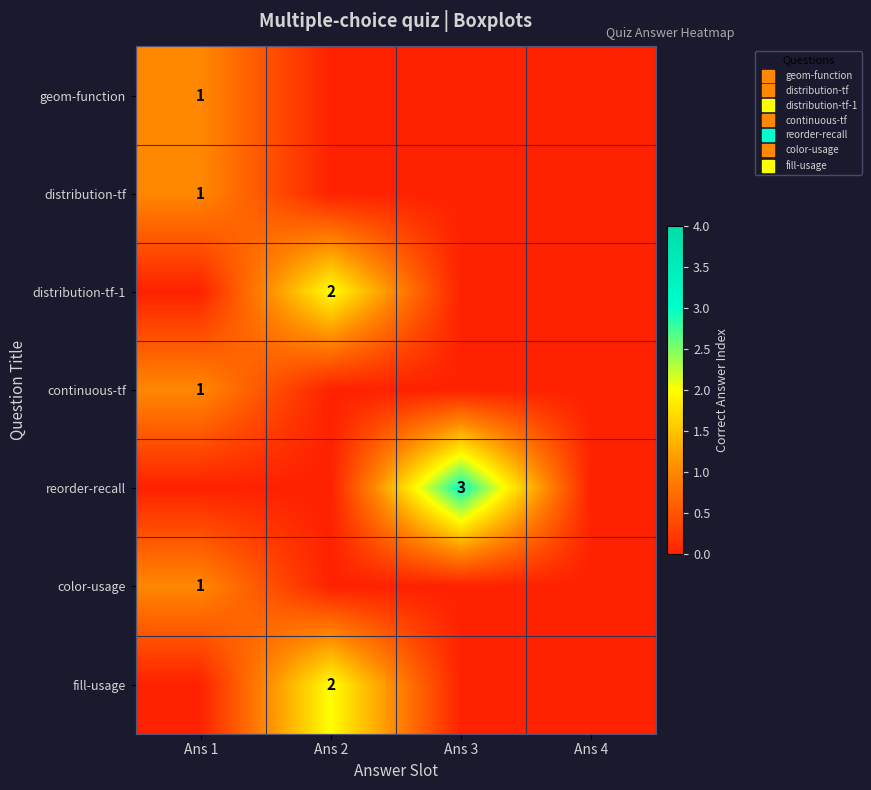

The reorder-recall series shows 3 at Ans 3. True or false?

True